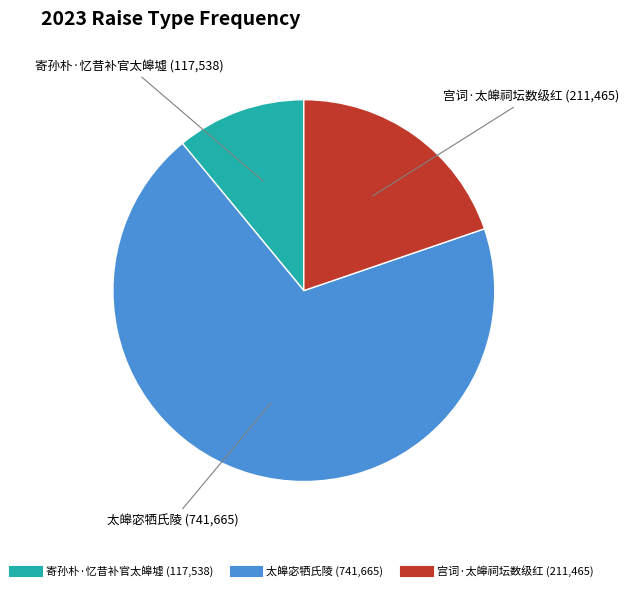

Is the sum of 寄孙朴·忆昔补官太皞墟 and 太皞宓牺氏陵 greater than half?

Yes